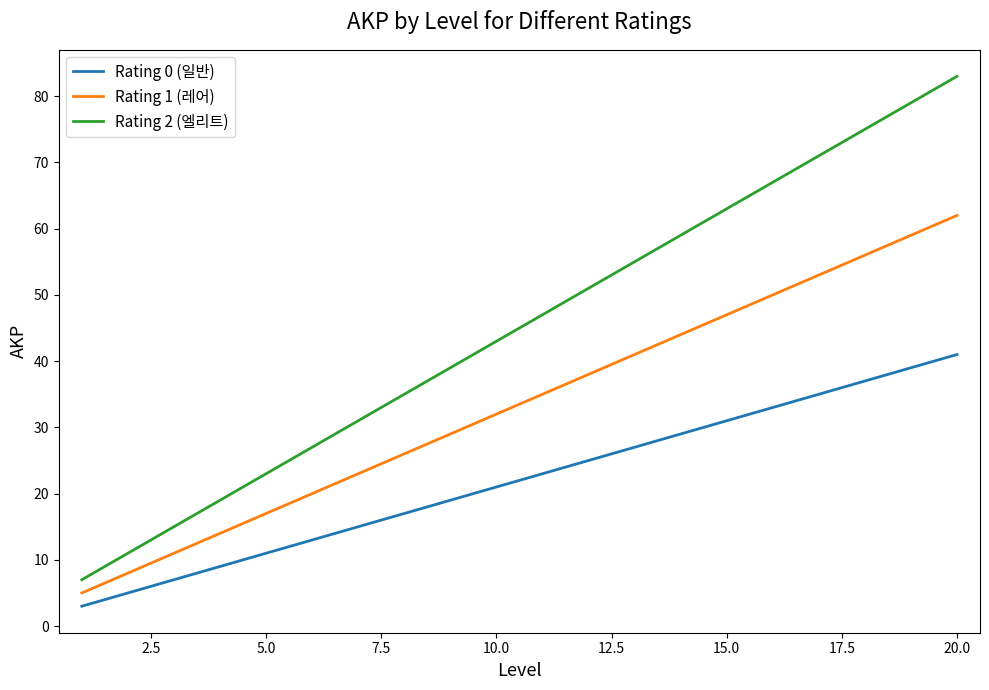

What is the difference between the maximum and minimum values in the Rating 2 (엘리트) series?

76